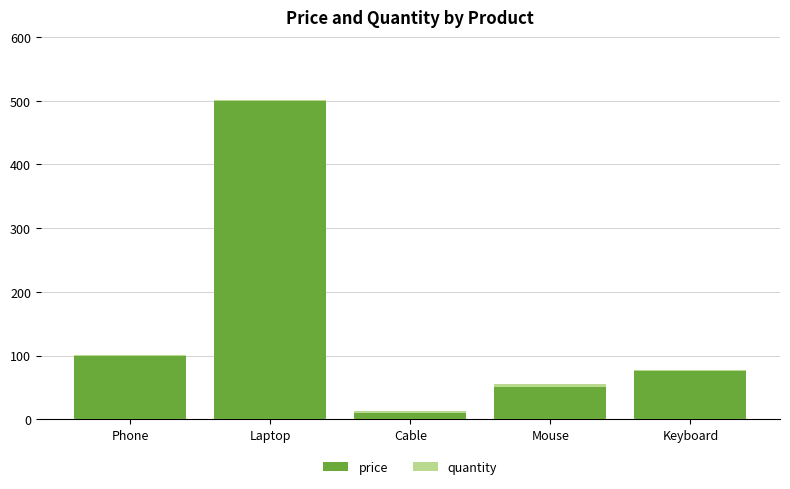

Where is price nearest to the value 255?

Phone